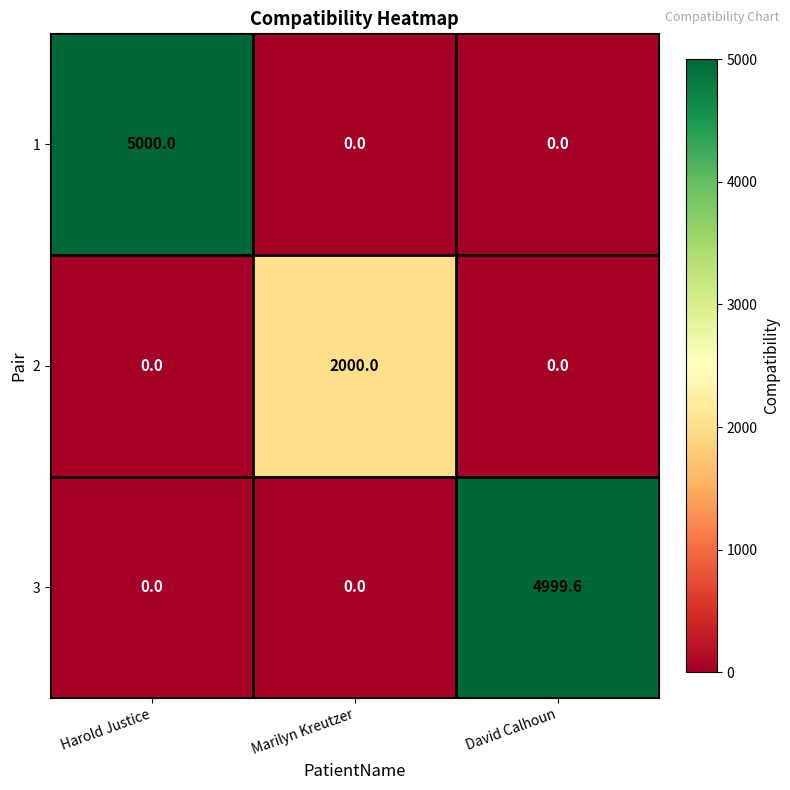

Which series changed the most between Marilyn Kreutzer and David Calhoun?

3